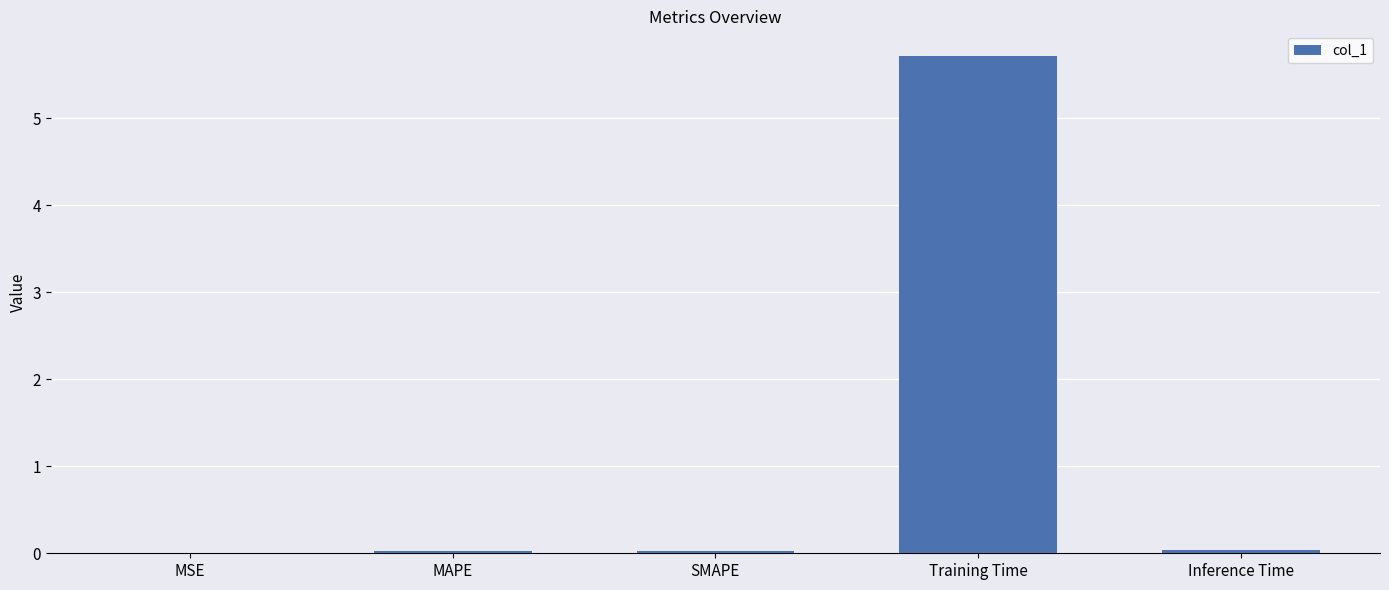

Are the bars grouped side by side (vs. stacked)?

No